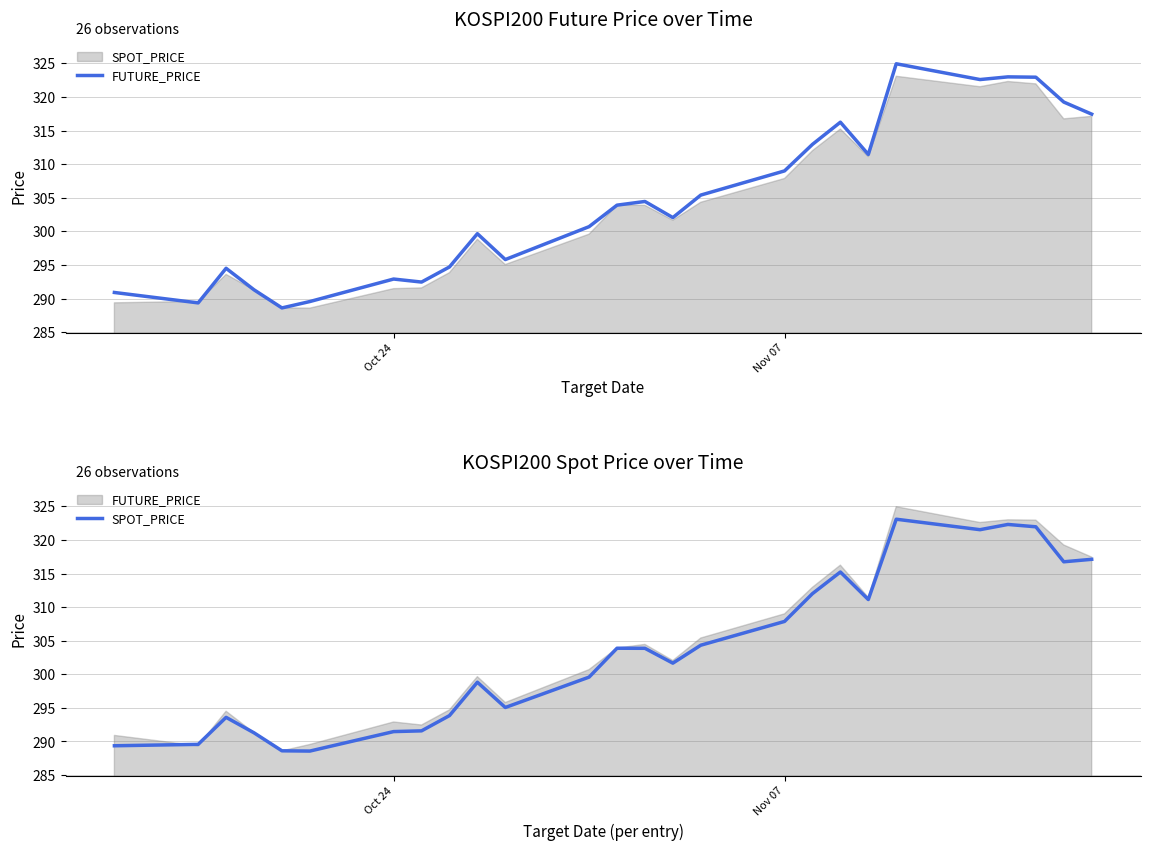

Which series ends up on top after the final intersection of SPOT_PRICE and FUTURE_PRICE?

FUTURE_PRICE